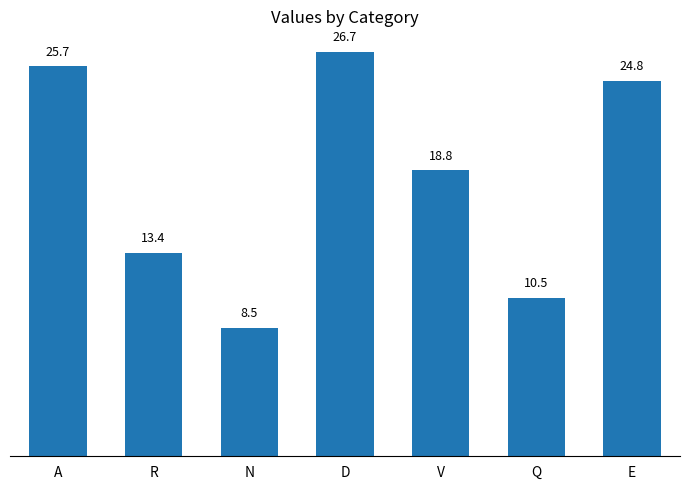

Reading left to right, extract all data points from this chart.

A=25.7	R=13.4	N=8.5	D=26.7	V=18.8	Q=10.5	E=24.8